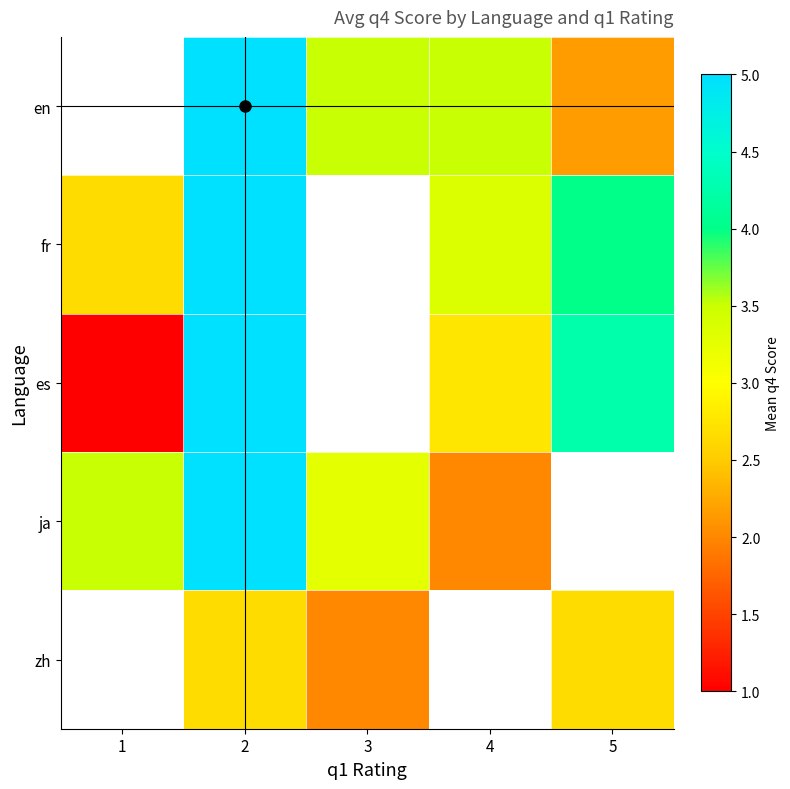

Read the fr value at 4.

3.3